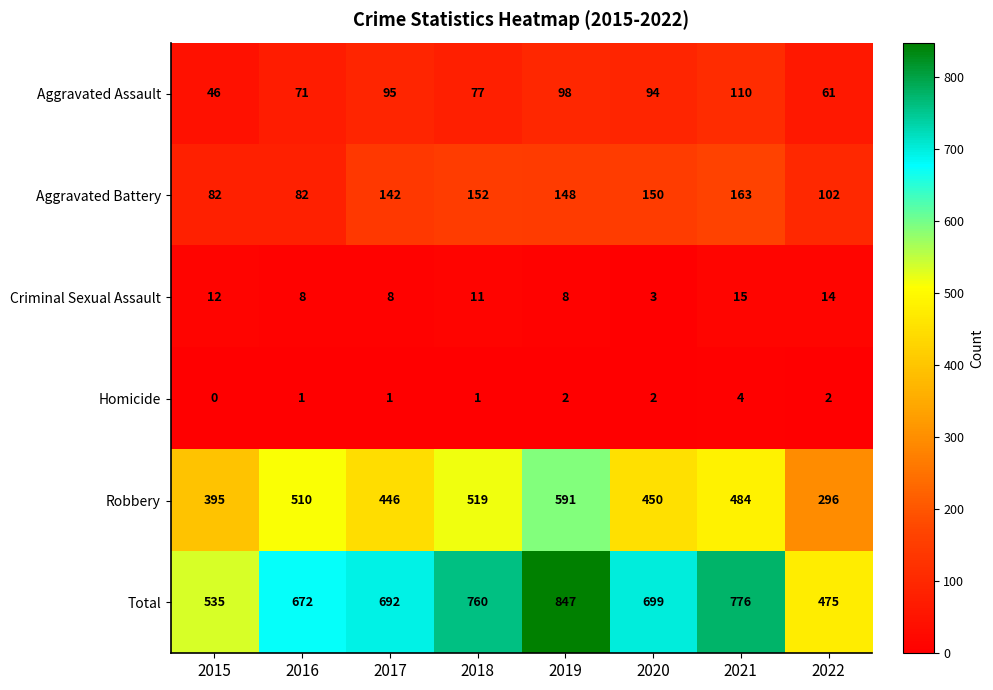

At how many categories does at least one series exceed 21?

8